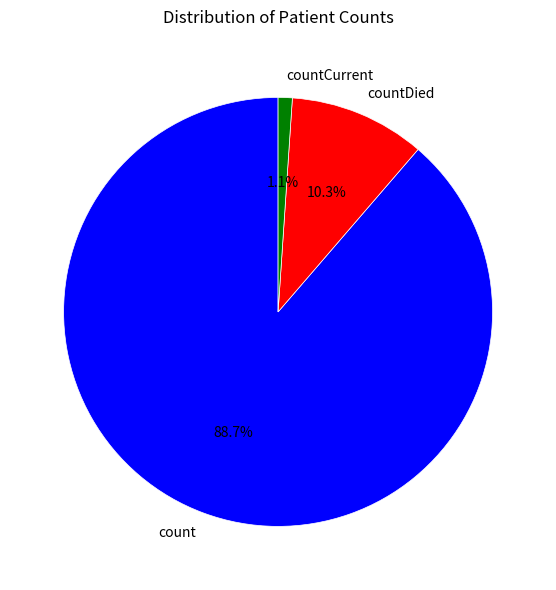

Is it true that count is 95% of the pie?

False